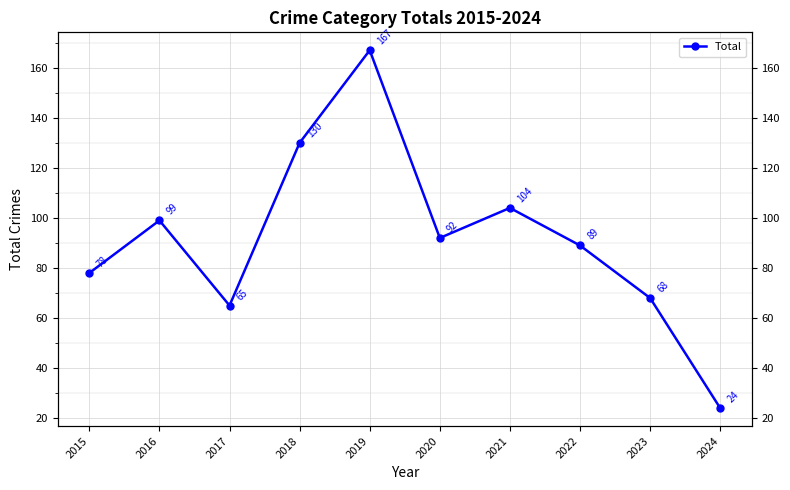

True or false: the data has more than 0 interior local peaks.

True